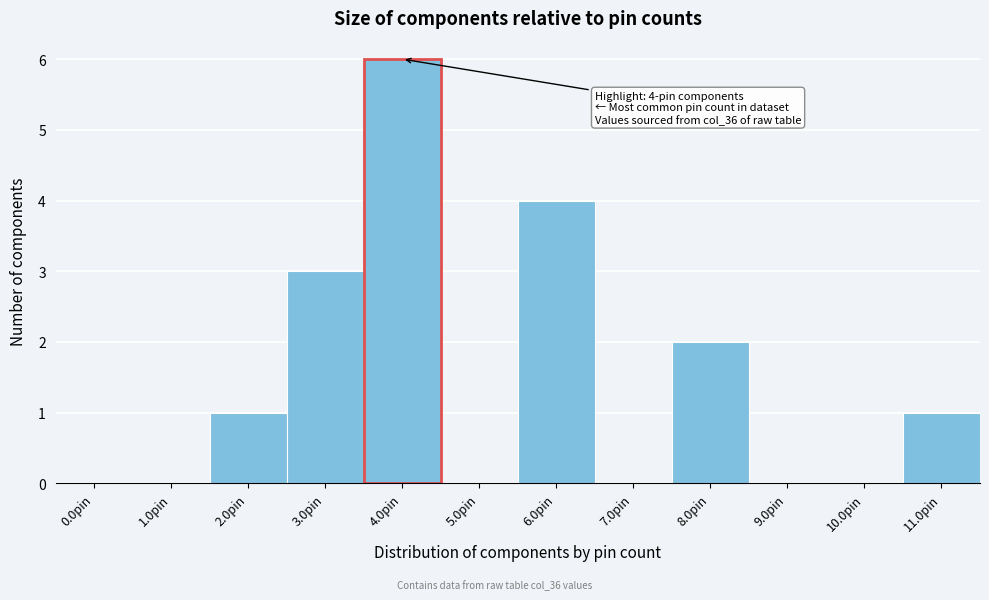

Reading right to left, transcribe all the data shown in this chart.

11.0pin=1	10.0pin=0	9.0pin=0	8.0pin=2	7.0pin=0	6.0pin=4	5.0pin=0	4.0pin=6	3.0pin=3	2.0pin=1	1.0pin=0	0.0pin=0